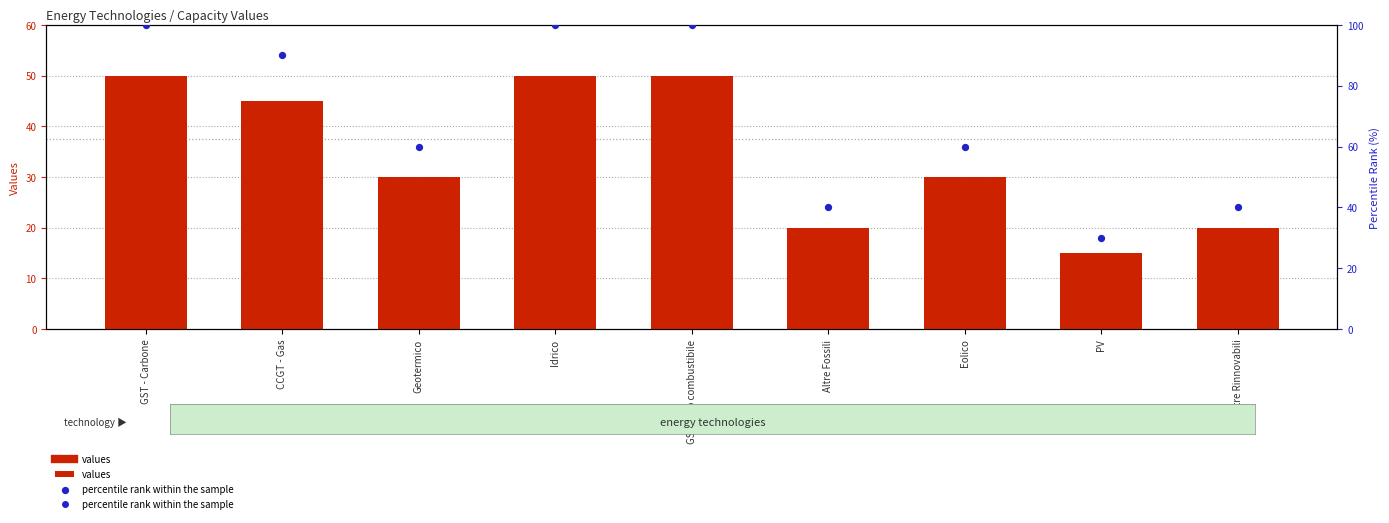

Which series has the largest Y range (max minus min)?

percentile rank within the sample